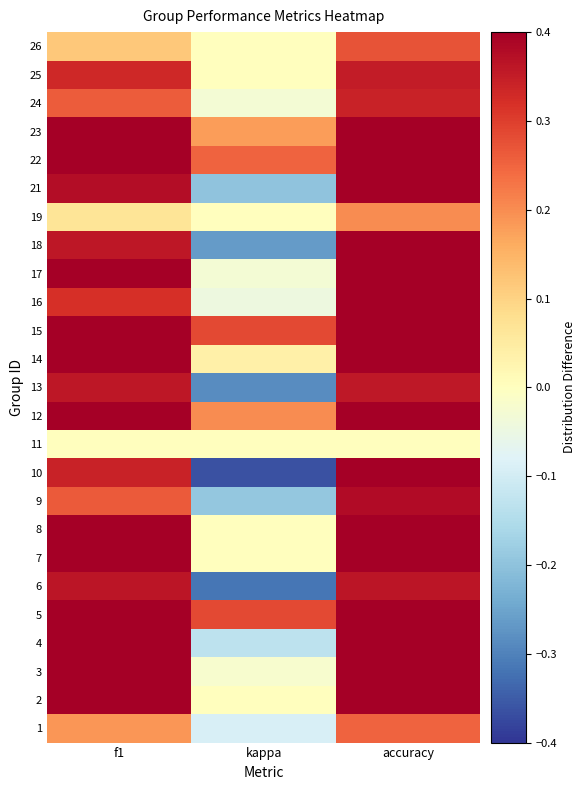

What is the difference between the highest and lowest values at f1?

0.7